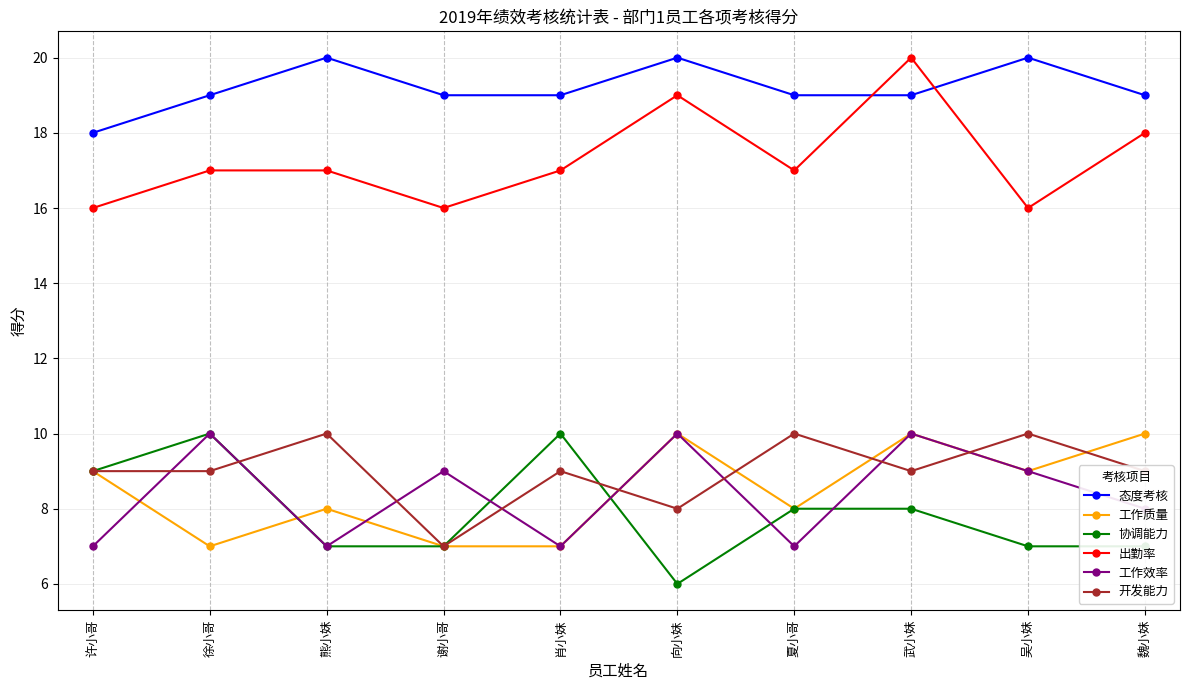

What is the label of the 3rd point from the left?

熊小妹